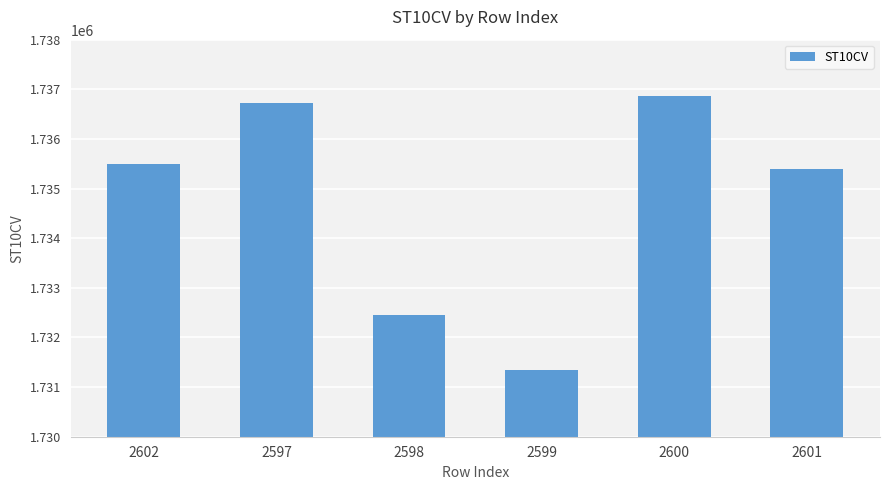

Reading left to right, what are all the values shown in this chart?

1735490	1736730	1732450	1731350	1736870	1735400